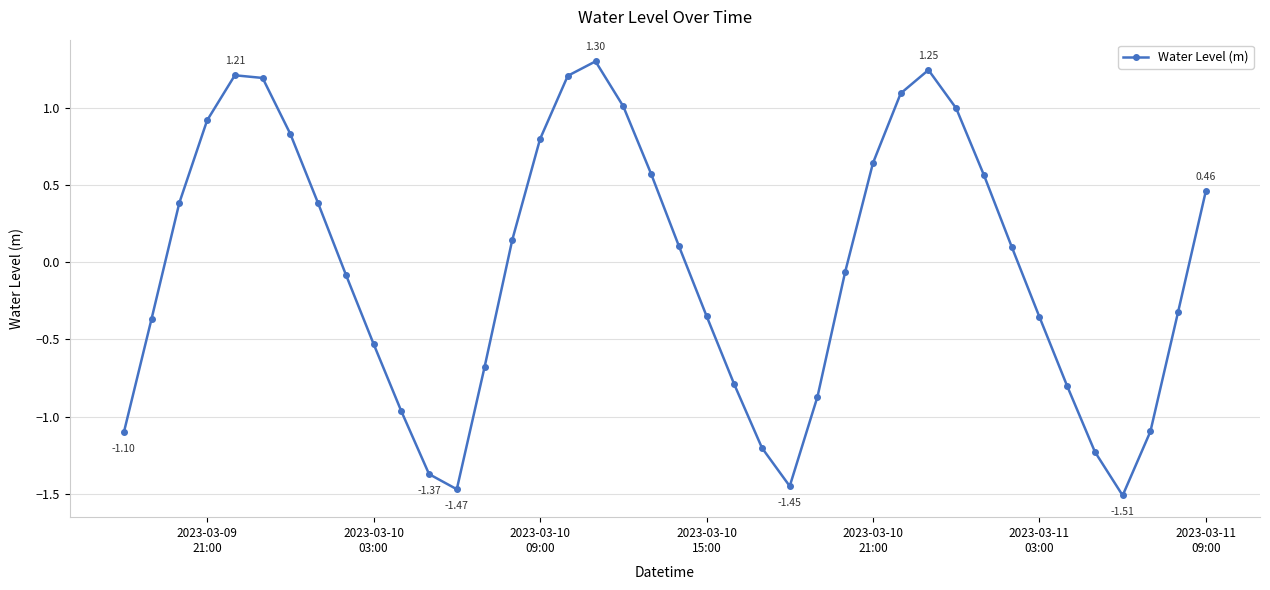

What is the value of the 10th point from the left?

-0.5